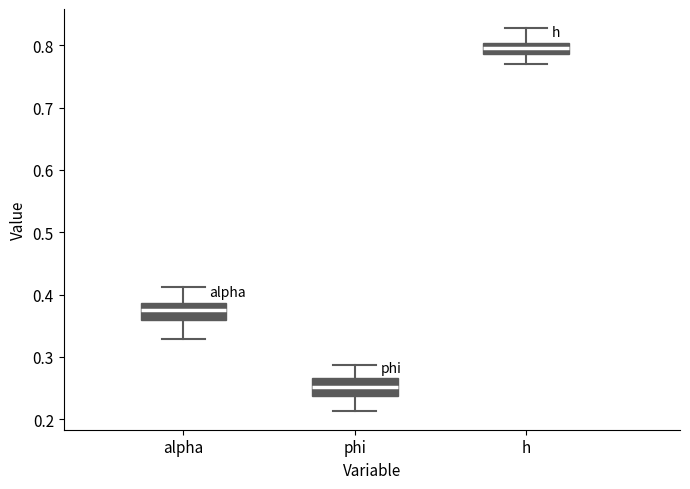

Reading left to right, transcribe this box plot: for each box, give where its median line is, the range the box spans, and where its two whiskers end, as read against the y-axis. The values are not printed on the chart, so give them approximately, as read against the axis.

alpha: median 0.37, box 0.36 to 0.39, whiskers 0.33 to 0.41
phi: median 0.25, box 0.24 to 0.27, whiskers 0.21 to 0.29
h: median 0.80 (inside the box), box 0.79 to 0.80, whiskers 0.77 to 0.83